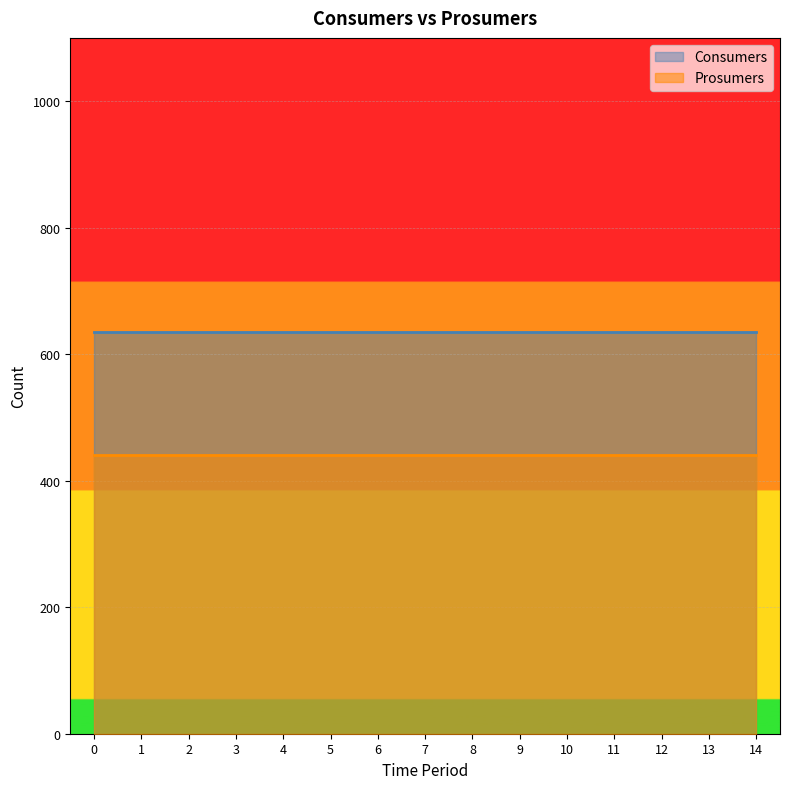

True or false: Prosumers and Consumers intersect in this chart.

False